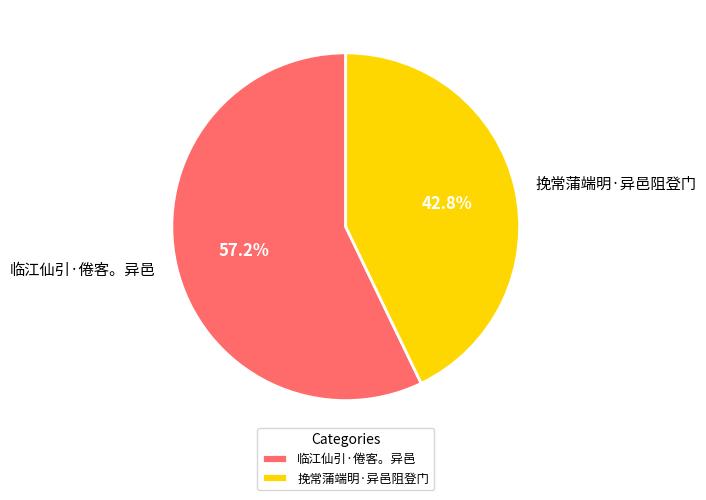

Is it true that 临江仙引·倦客。异邑 is 49% of the pie?

False